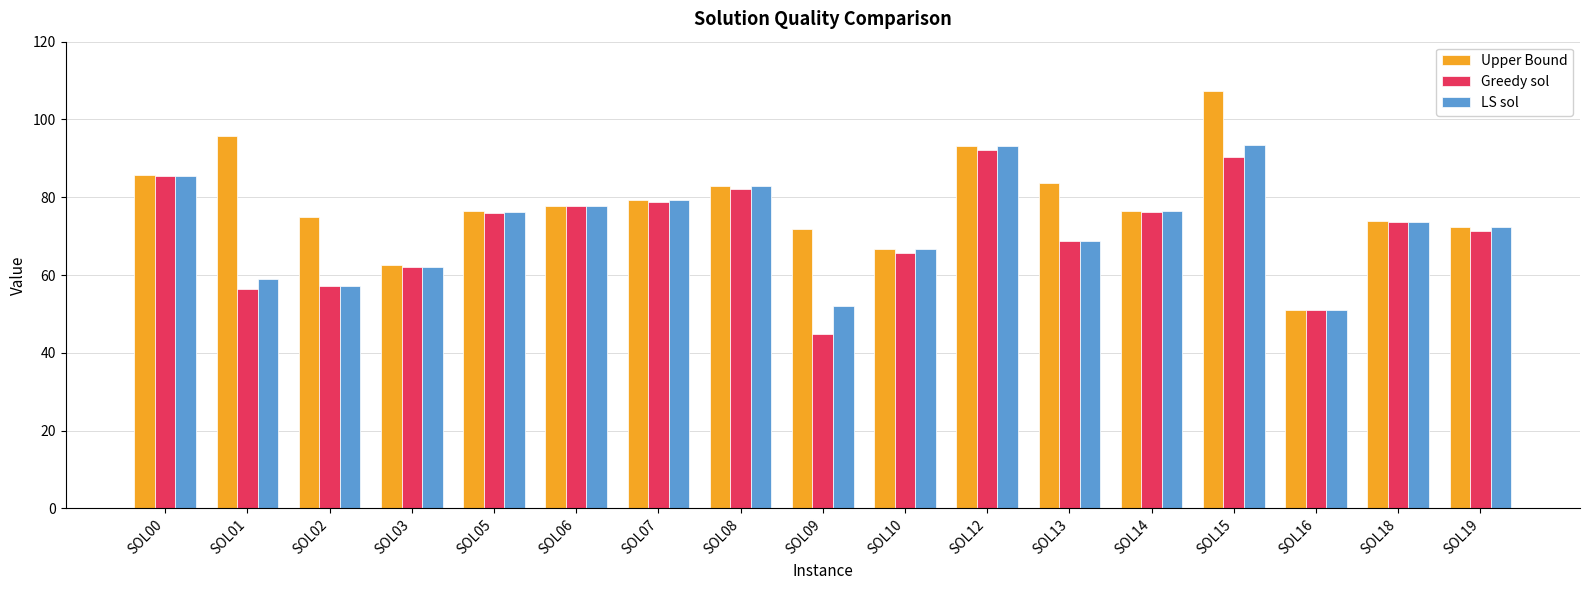

At which label does Upper Bound first exceed 76?

SOL00